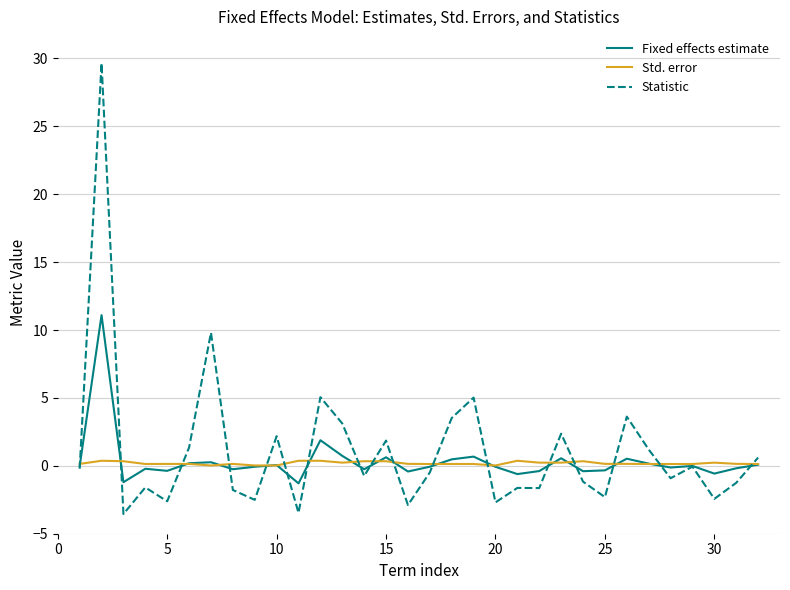

What is the minimum value shown in the chart?

-3.5